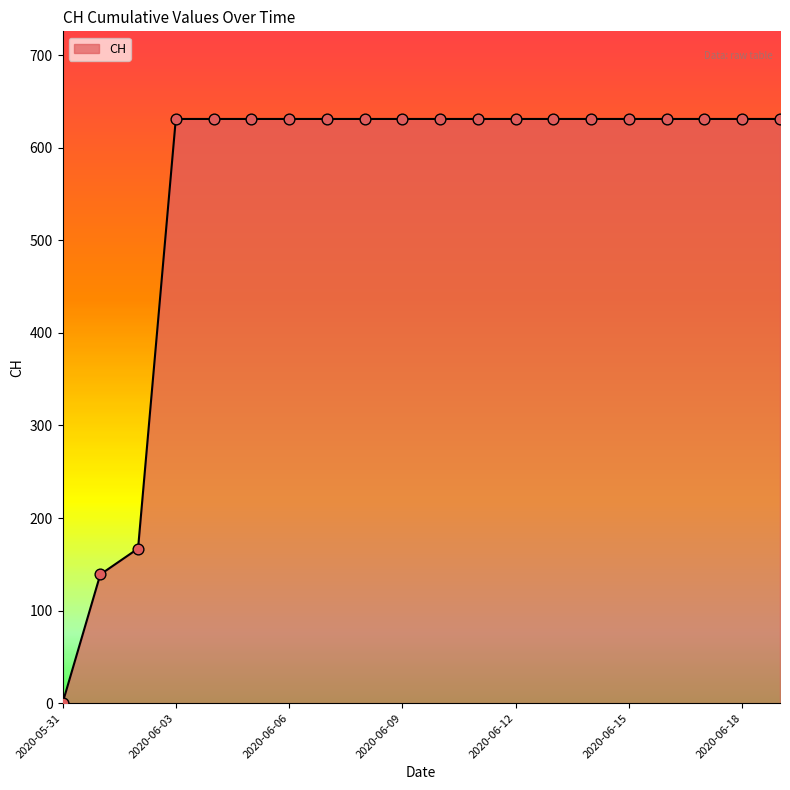

What is the maximum value shown in the chart?

631